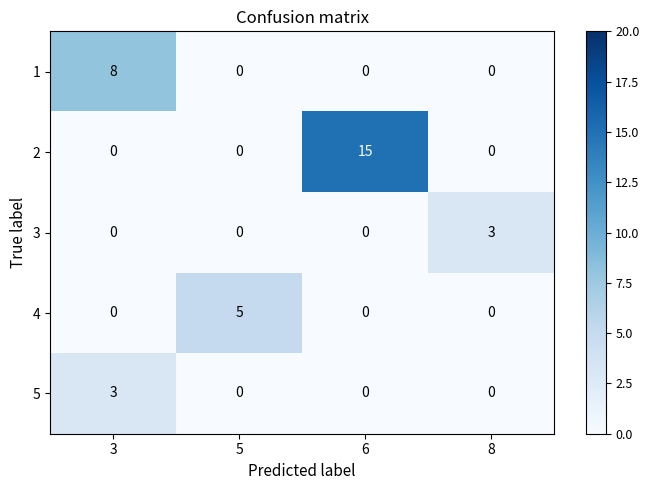

Between 5 and 8, which series saw the biggest shift?

4